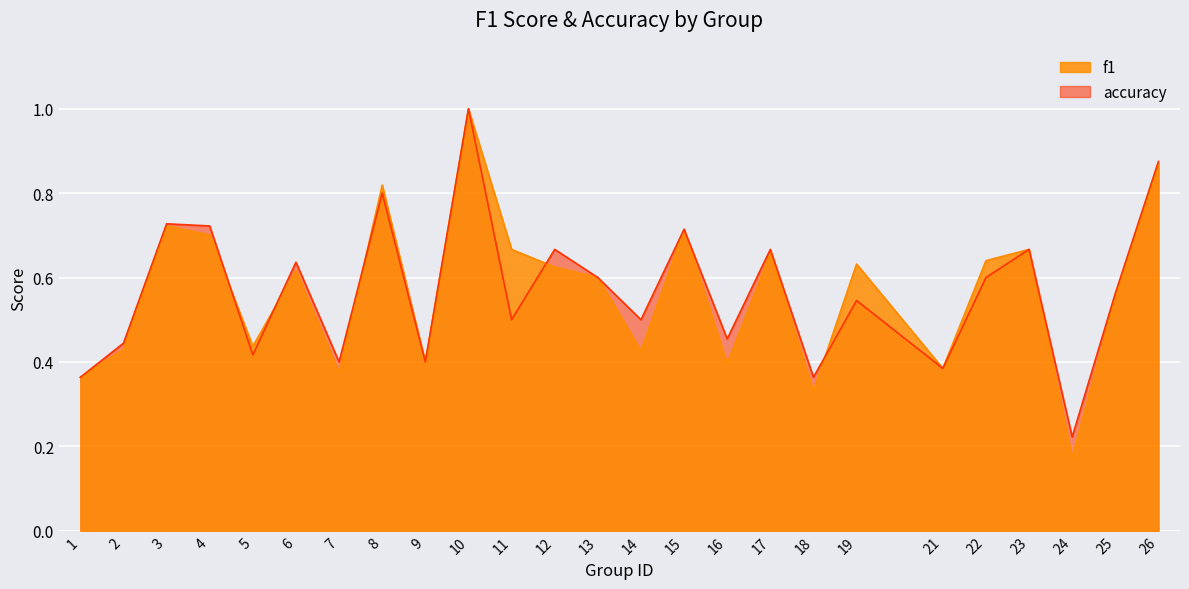

At which category is the sum across all series the highest?

10